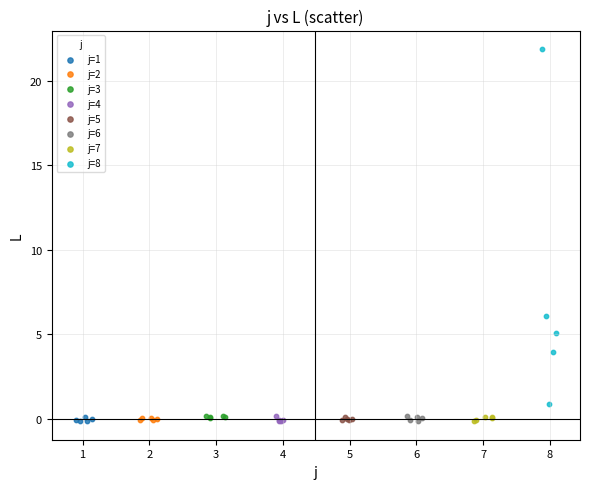

Which series has the widest spread of Y values?

j=8